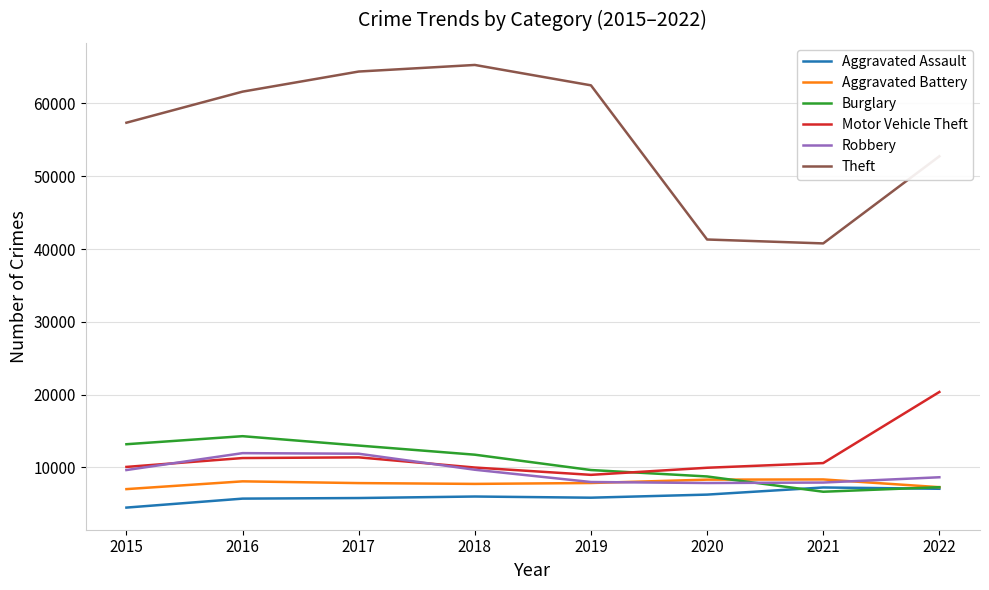

What is the total value across all series at 2017?

114279